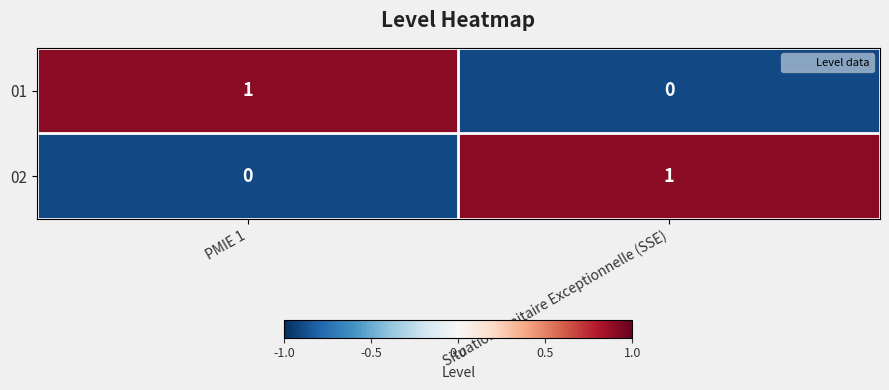

Reading right to left, what are all the values shown in this chart?

01: 0	1
02: 1	0